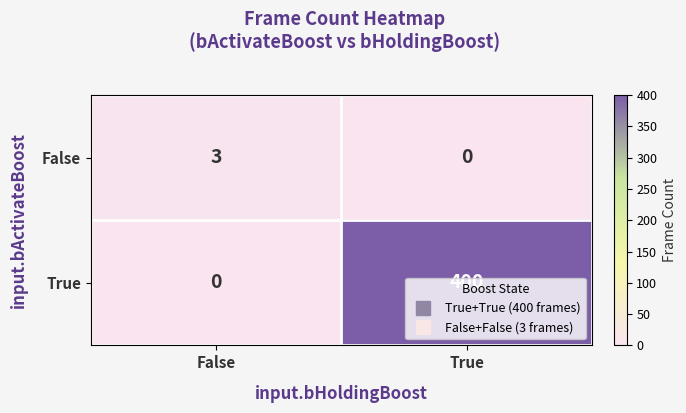

Rank the series at True from lowest to highest value.

False, True